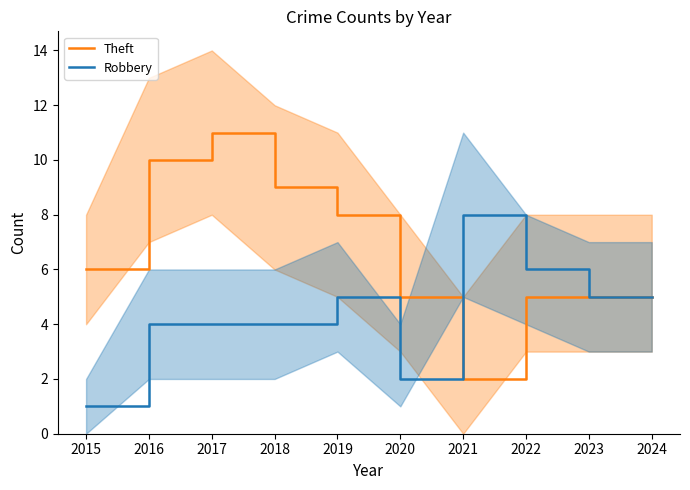

What value does the Theft series have at 2023?

5